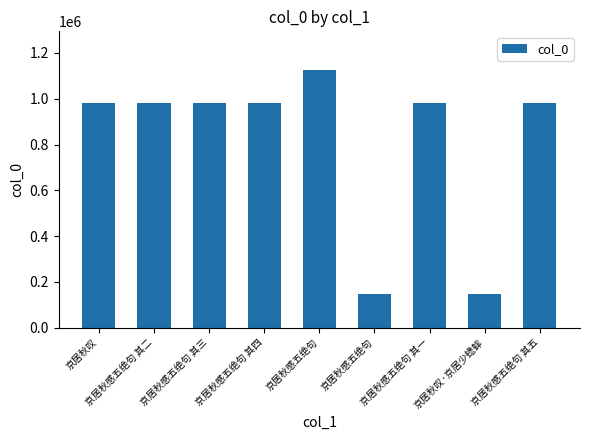

What is the ratio of the value at 京居秋感五绝句 to the value at 京居秋感五绝句 其五?

1.1